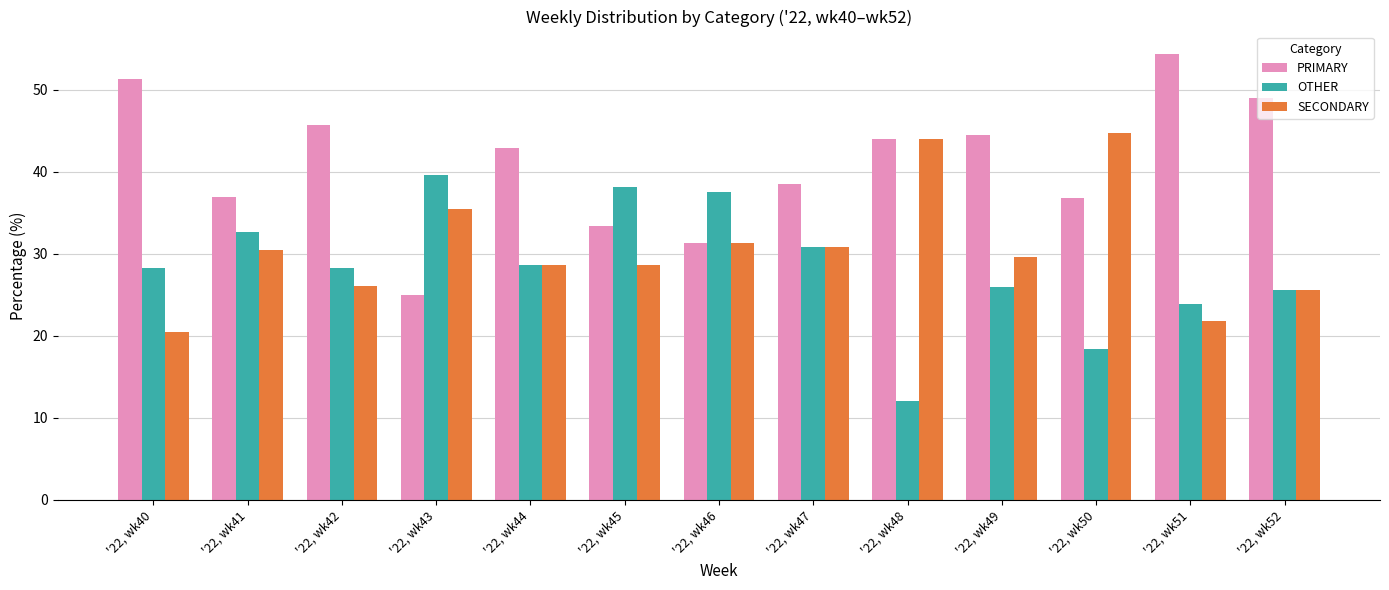

How many bars are there in total?

39